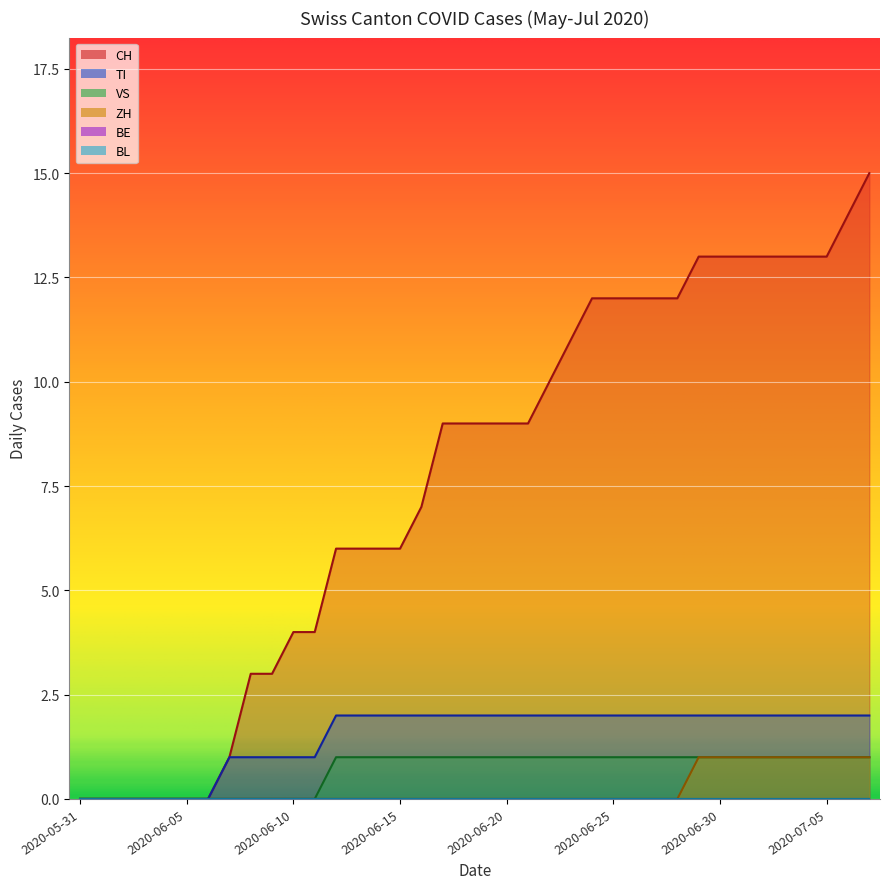

How many lines are shown in the chart?

6